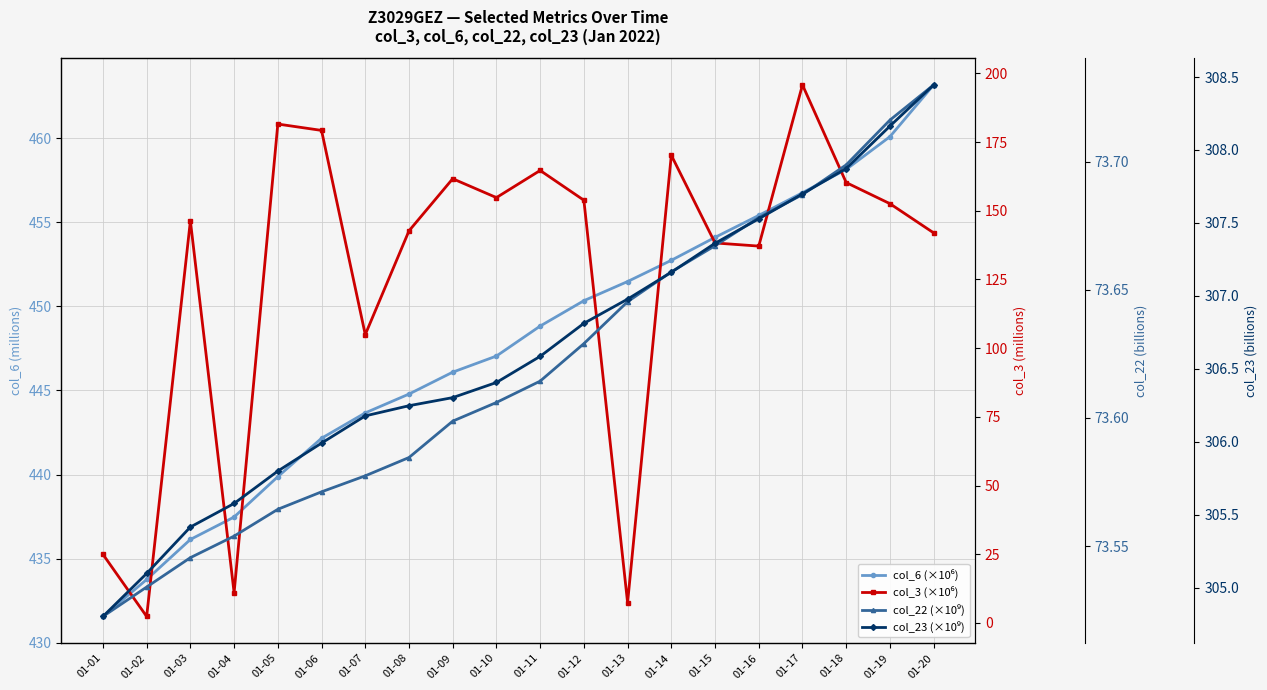

List the series in order of their peak value, lowest first.

col_22 (×10⁹), col_3 (×10⁶), col_23 (×10⁹), col_6 (×10⁶)